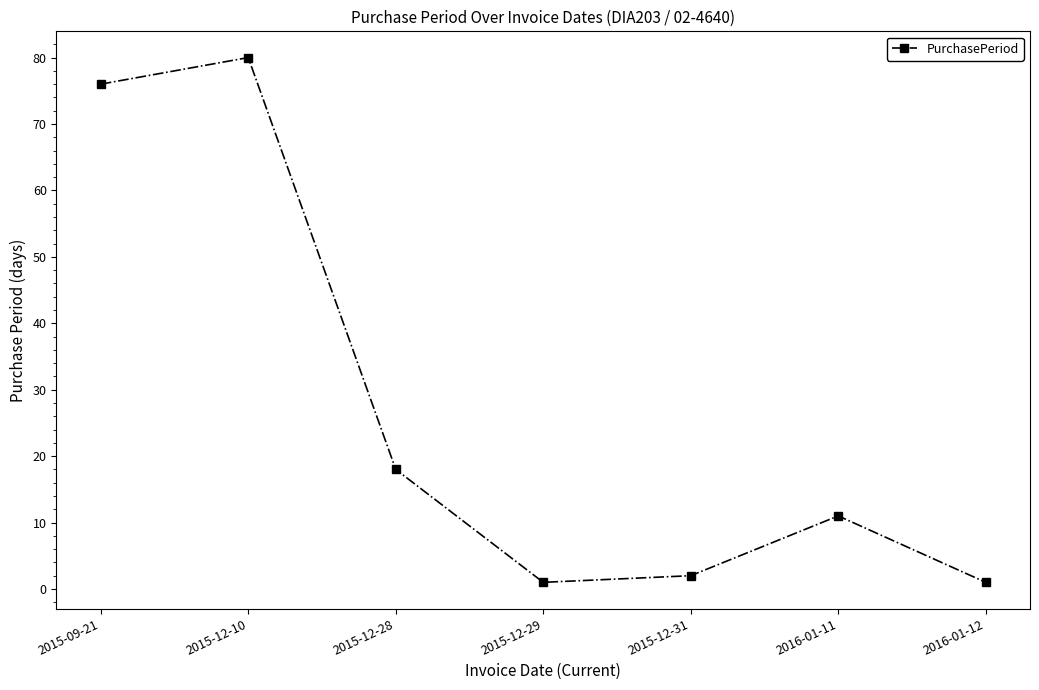

Reading left to right, list all the values displayed in this chart.

76	80	18	1	2	11	1